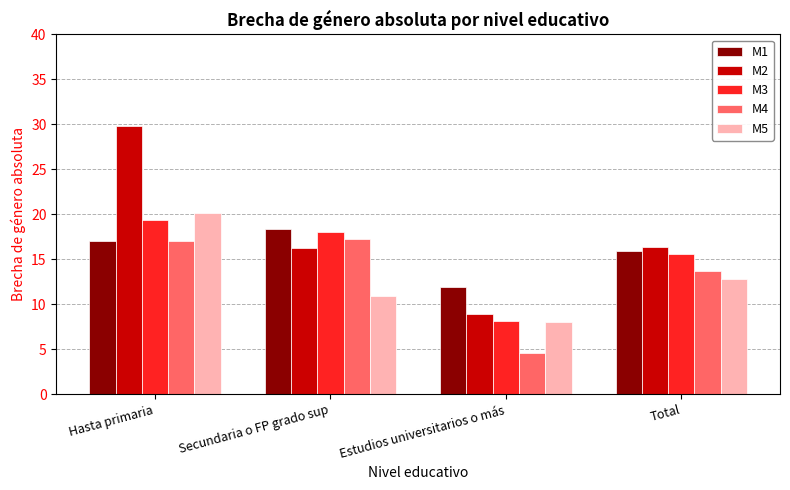

What is the difference between the highest and lowest values at Hasta primaria?

12.8